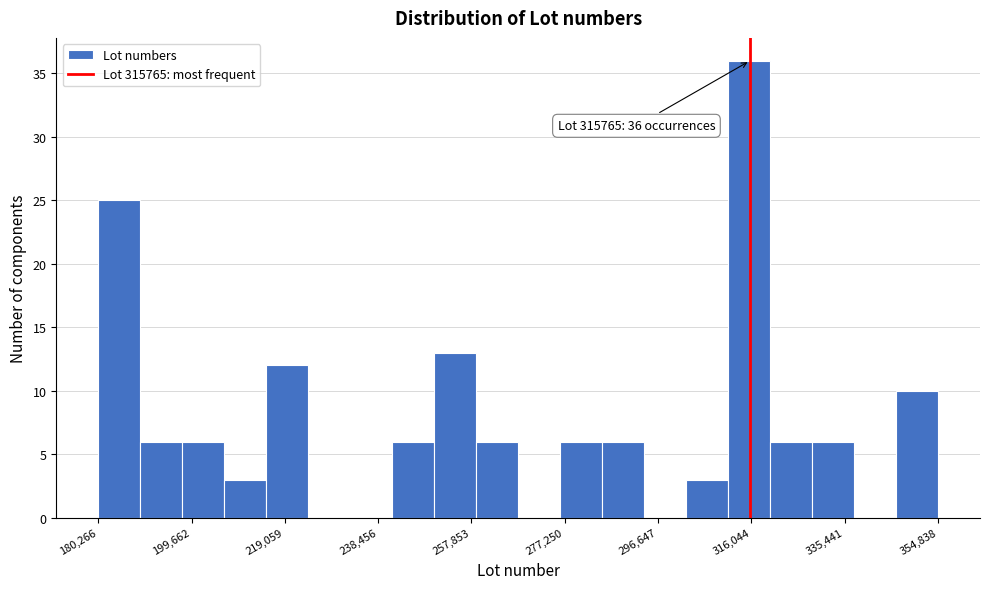

Over which range of the x-axis is the bar tallest?

312000 to 320000